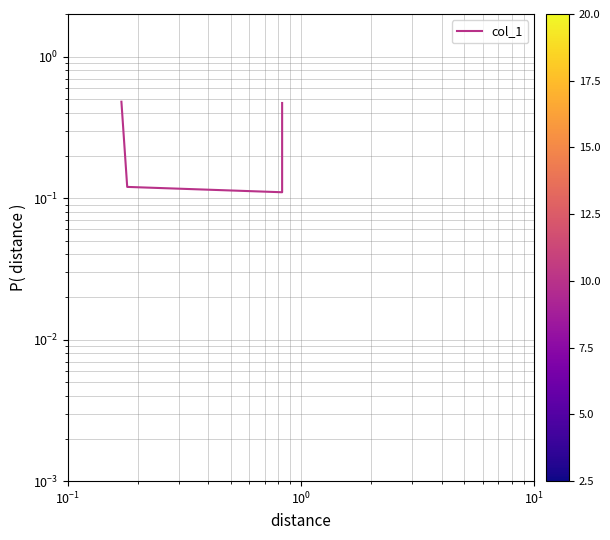

What is the difference between the maximum and minimum values?

0.4